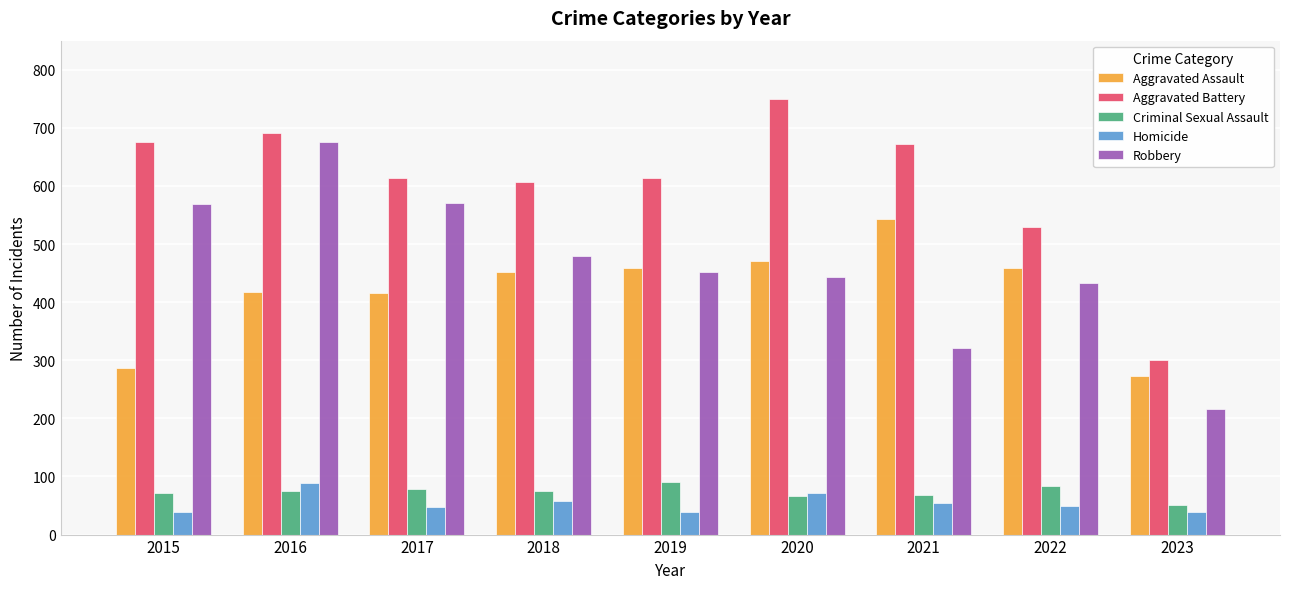

How many data points does each series have?

9